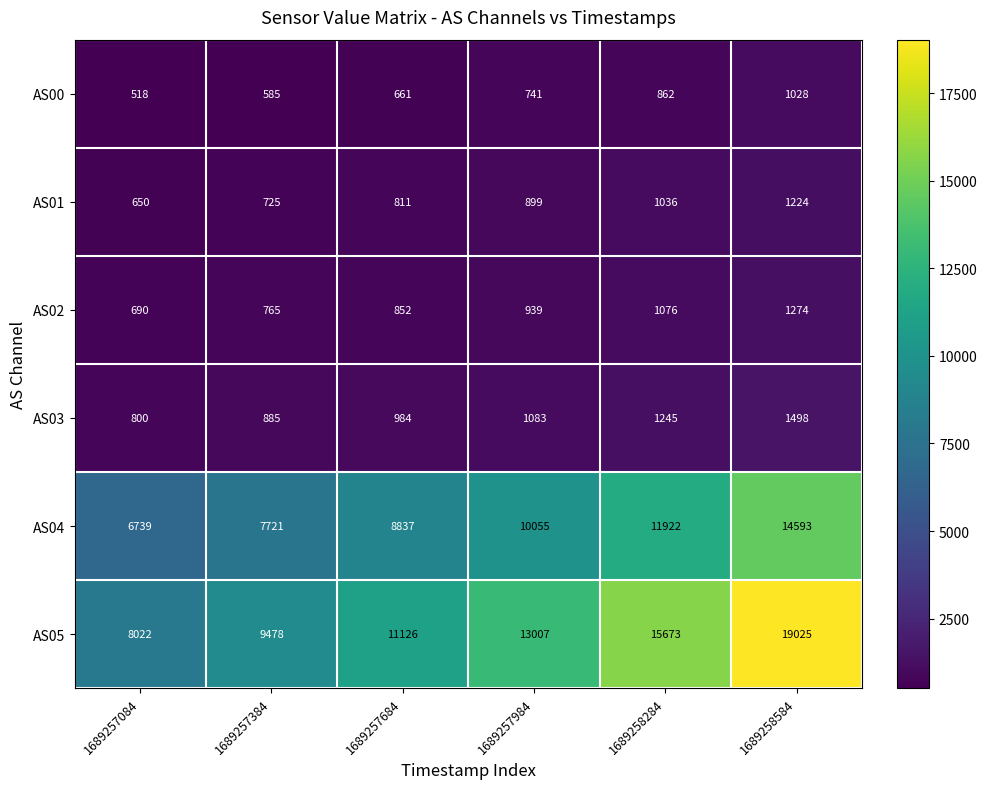

Where is AS03 nearest to the value 1149?

1689257984